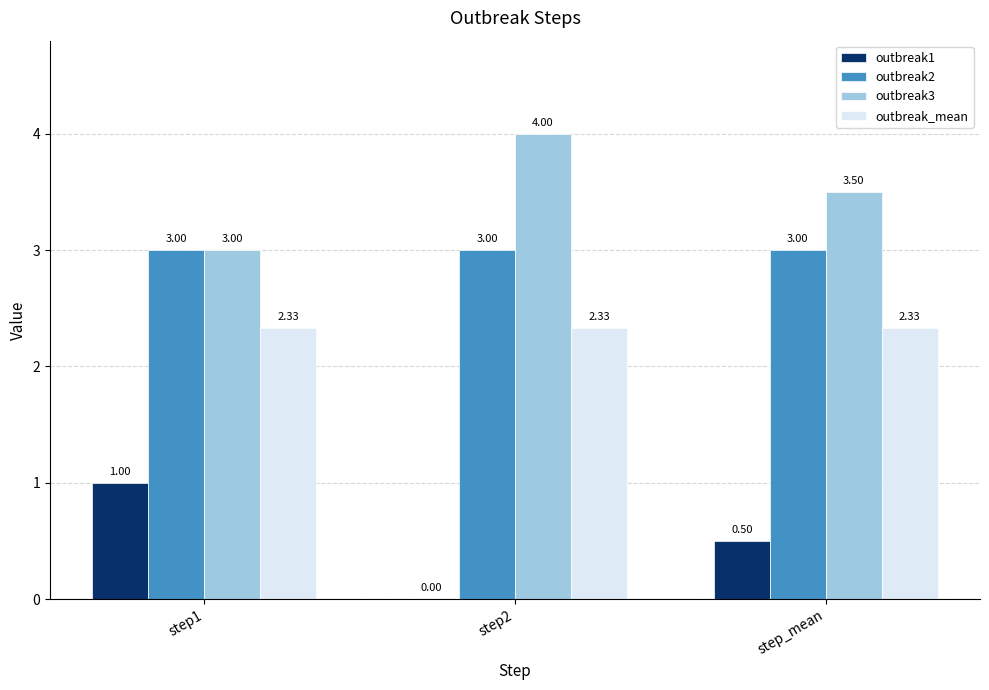

Which series has the largest total across all categories?

outbreak3